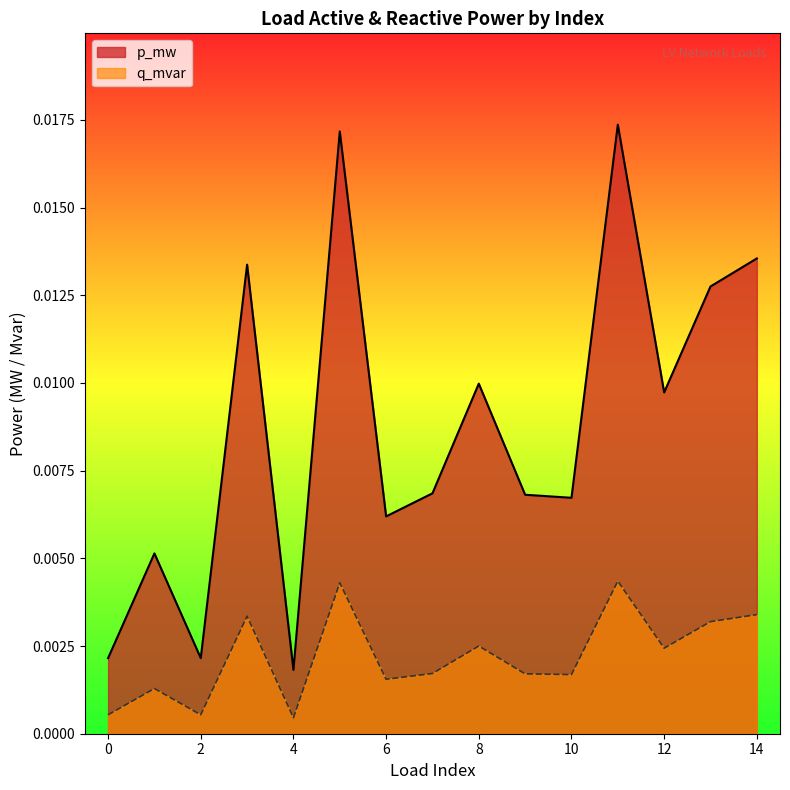

Rank the categories by p_mw value from lowest to highest.

4, 2, 0, 1, 6, 10, 9, 7, 12, 8, 13, 3, 14, 5, 11